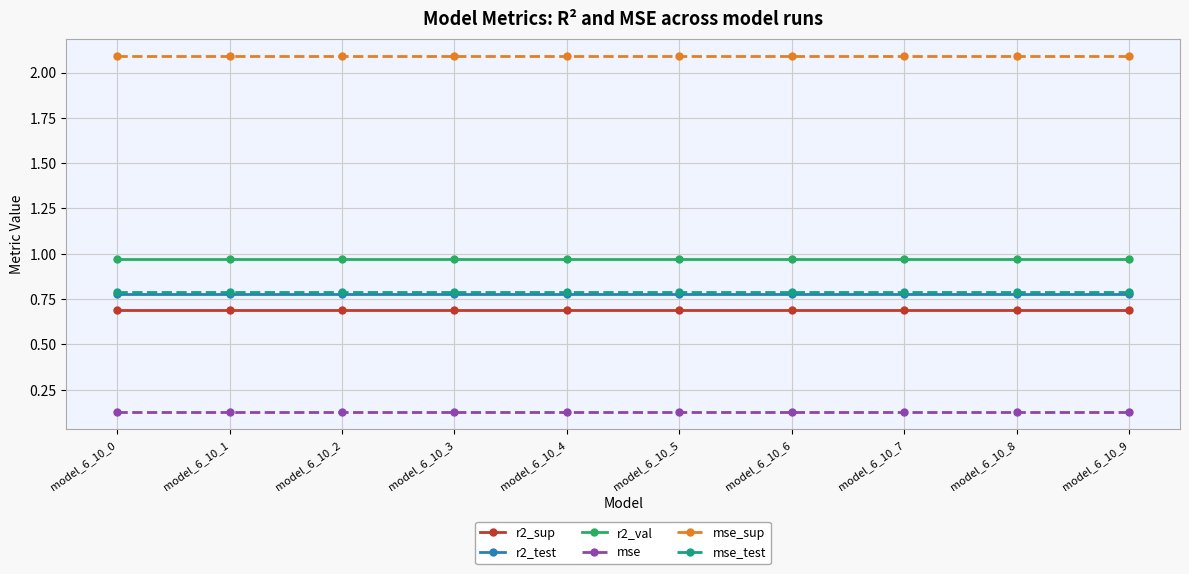

Is the value of r2_test at model_6_10_8 greater than the value of mse_sup at model_6_10_4?

No